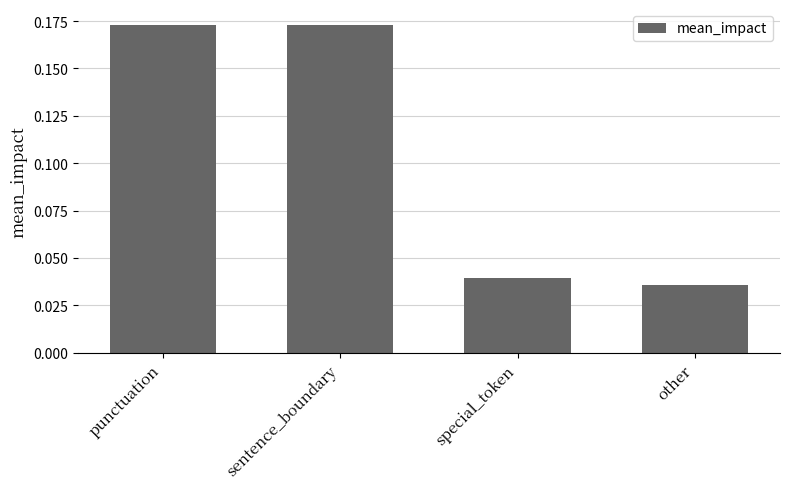

How many values are between 0 and 1?

4